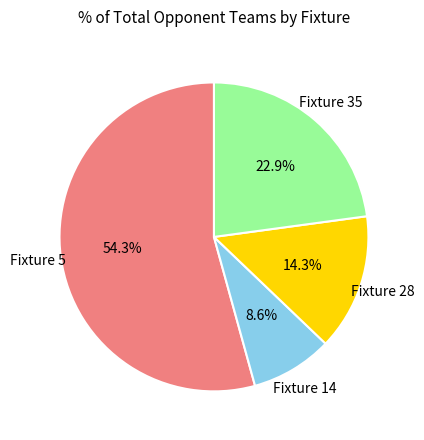

The Fixture 28 slice represents 21% of the pie. True or false?

False